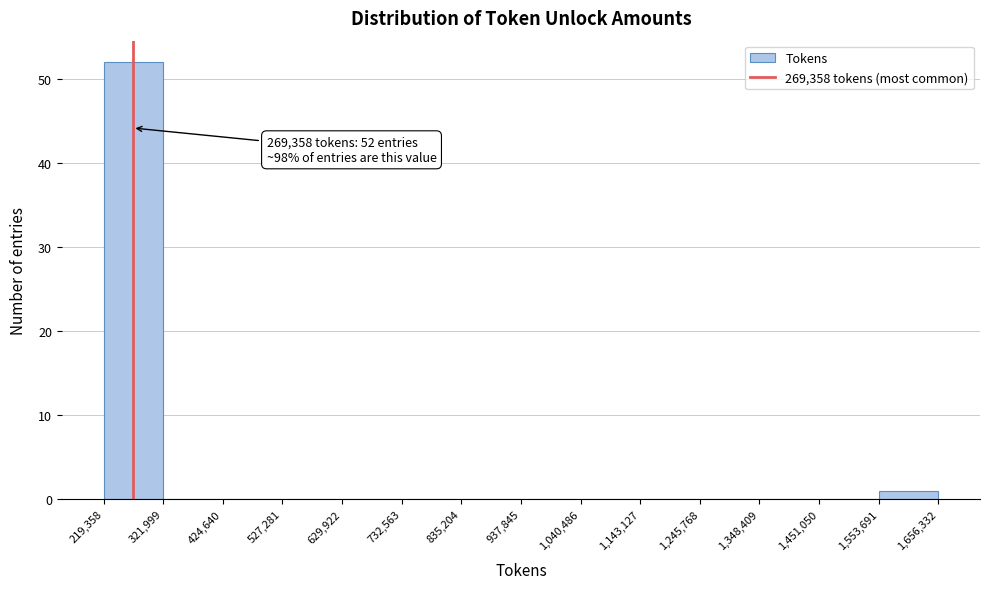

Over which range of the x-axis is the bar tallest?

219,358 to 321,999